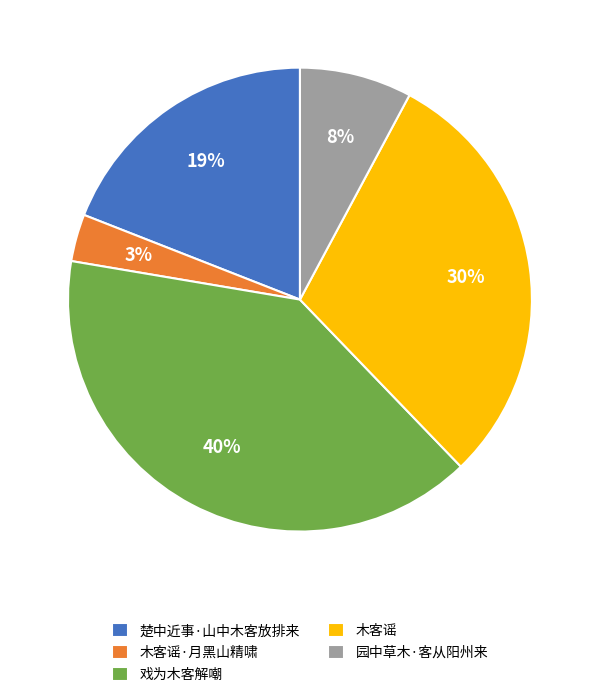

To the nearest percent, what percentage of the pie is 戏为木客解嘲?

40%